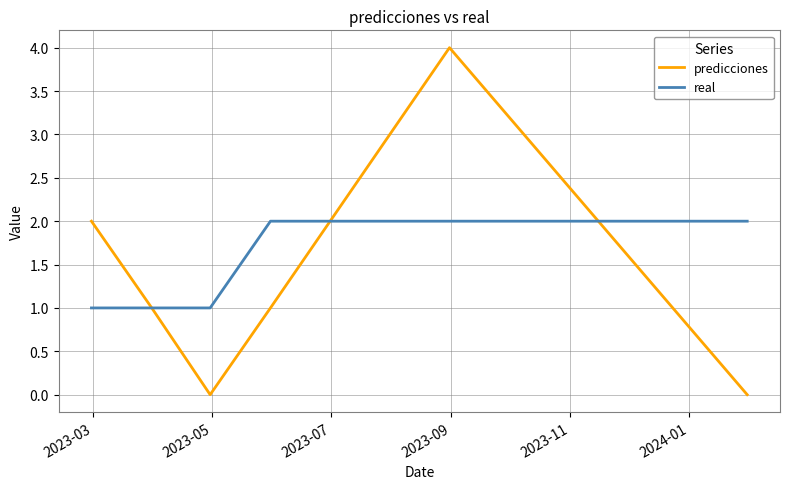

Does the chart display data point markers on the line(s)?

No